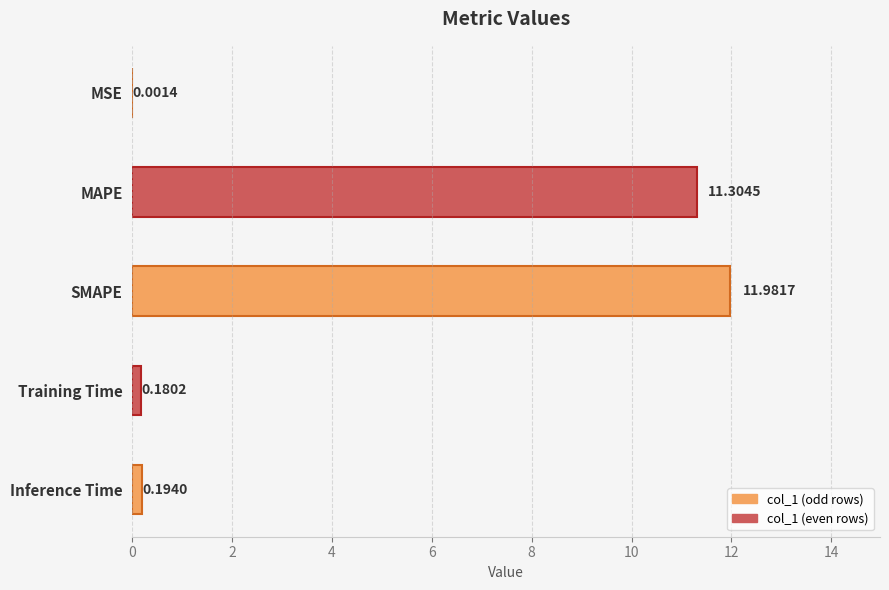

What is the change in value from MAPE to Inference Time?

-11.1